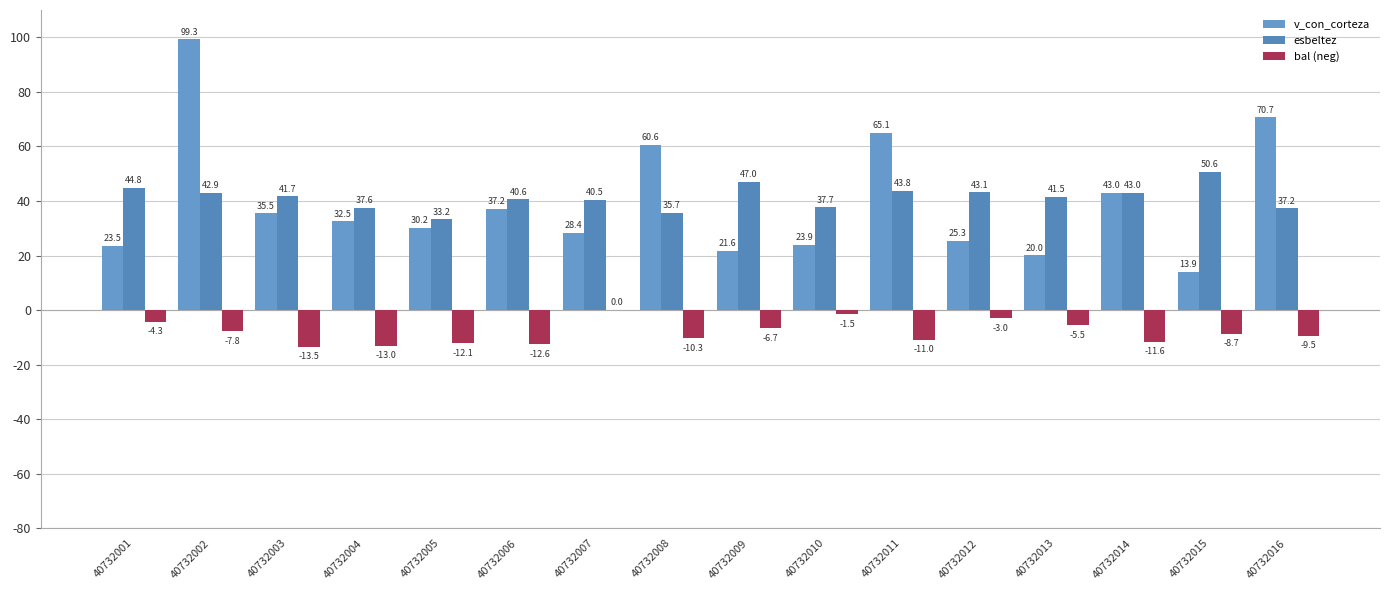

How many data points in bal (neg) are above -8?

7